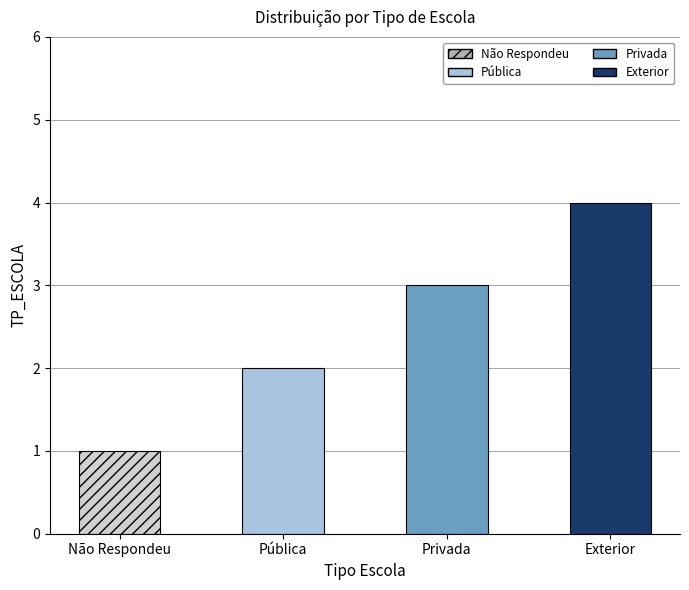

List the labels in order of value, largest first.

Exterior, Privada, Pública, Não Respondeu